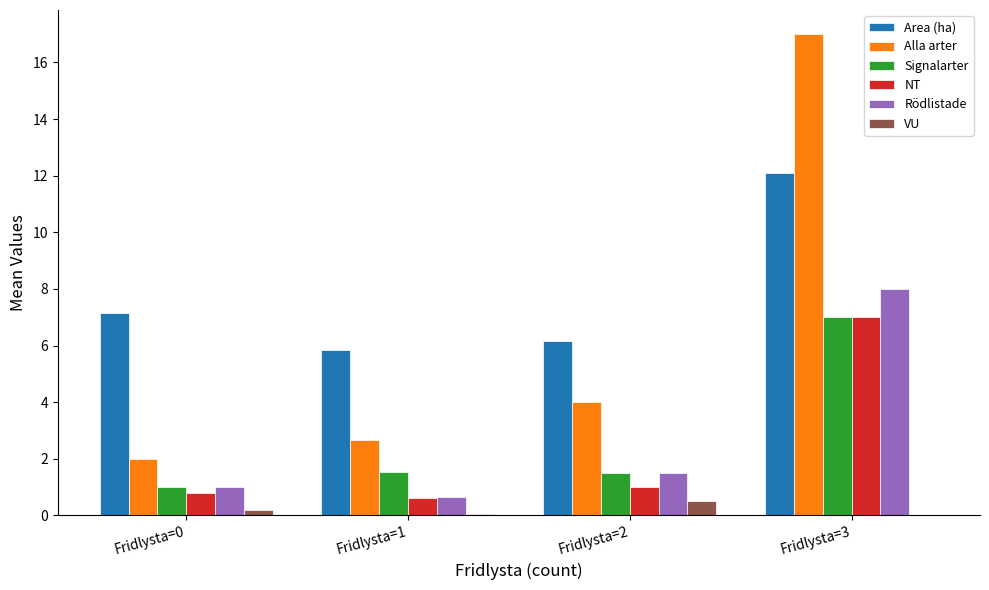

Does the chart contain stacked bars?

No